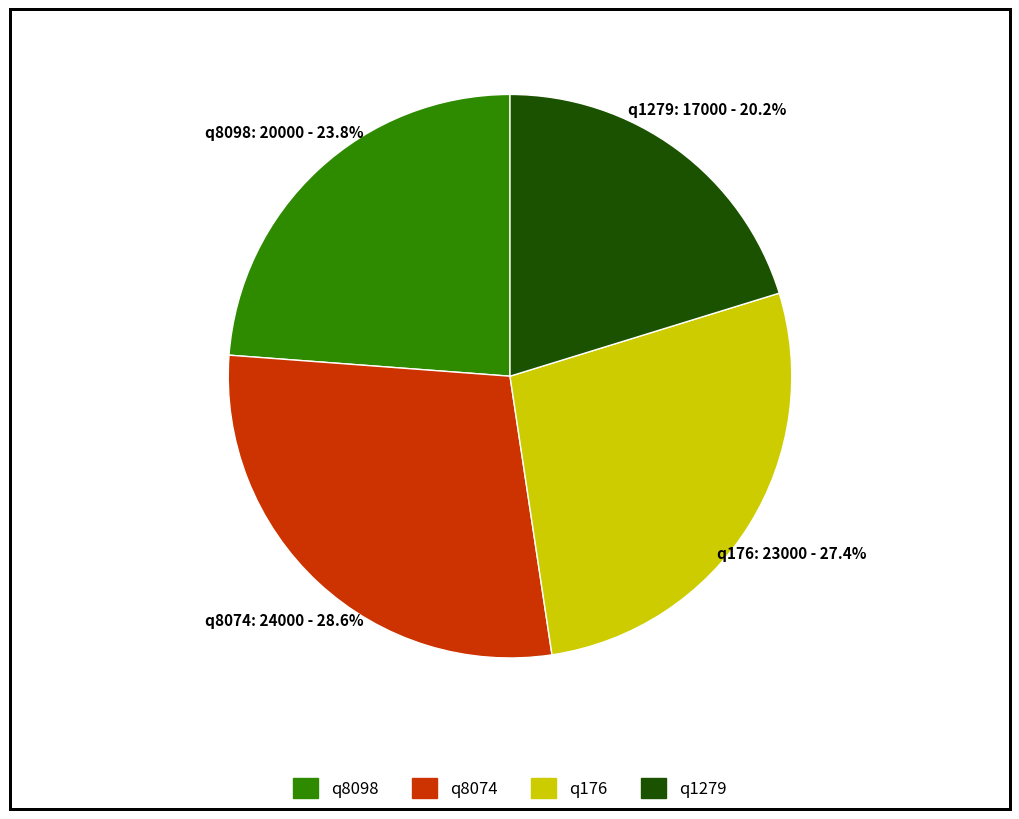

Rank the categories by value from highest to lowest.

q8074, q176, q8098, q1279